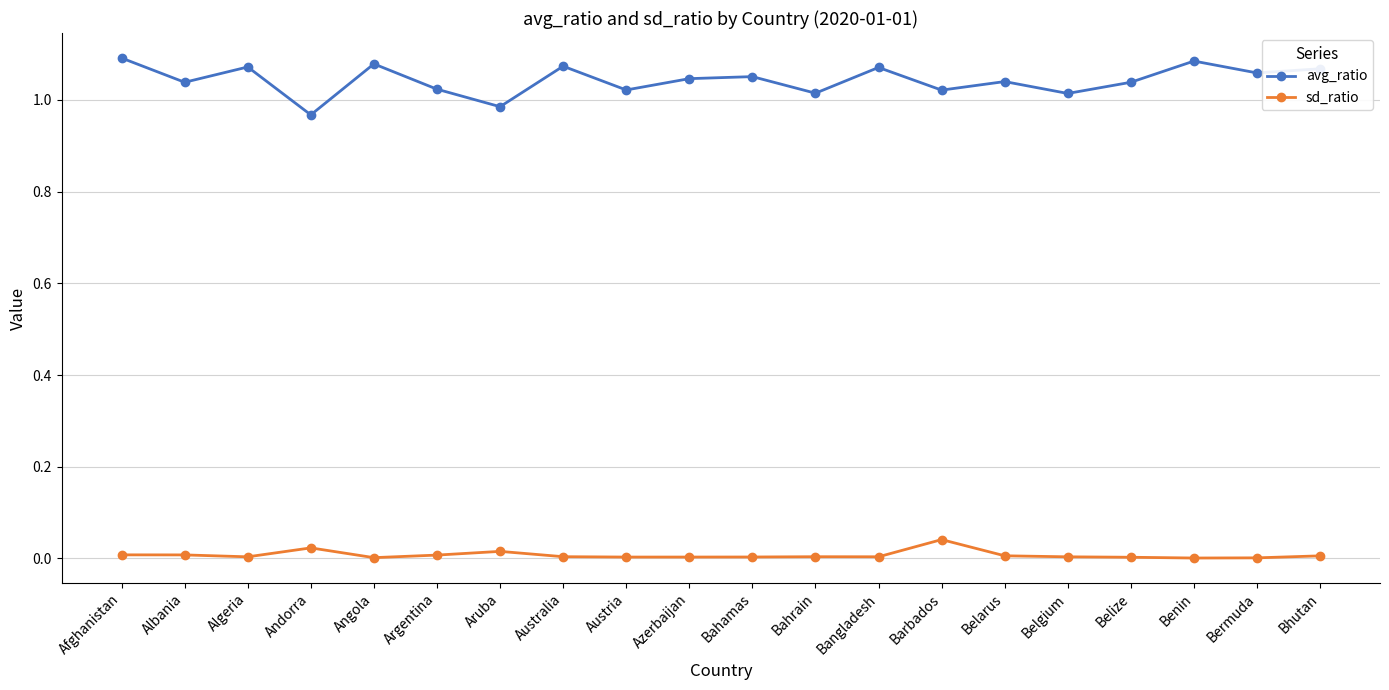

How many lines are shown in the chart?

2